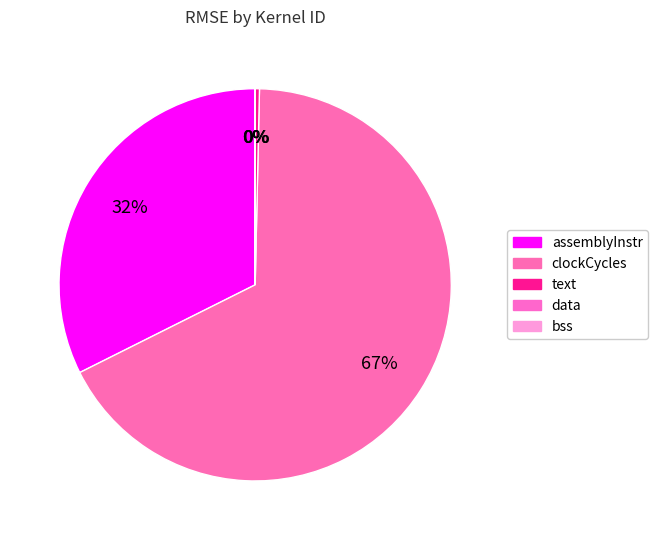

To the nearest percent, what is the difference between the assemblyInstr and text slice percentages?

32%